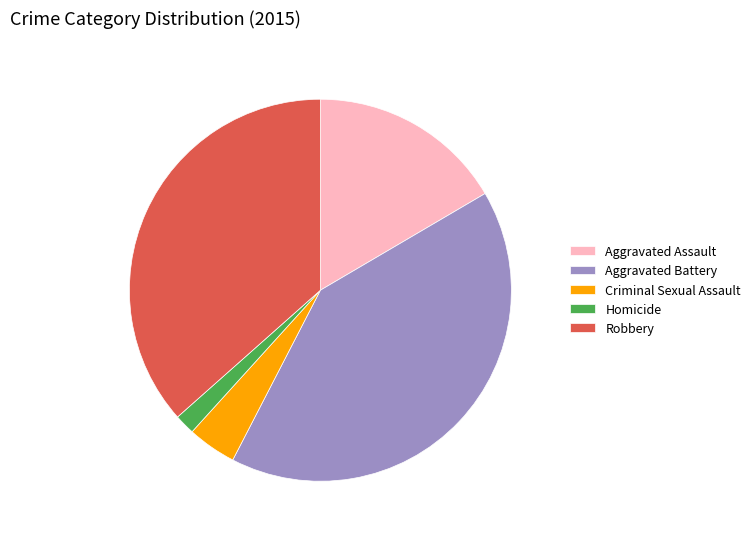

Is there a majority slice in this chart?

No